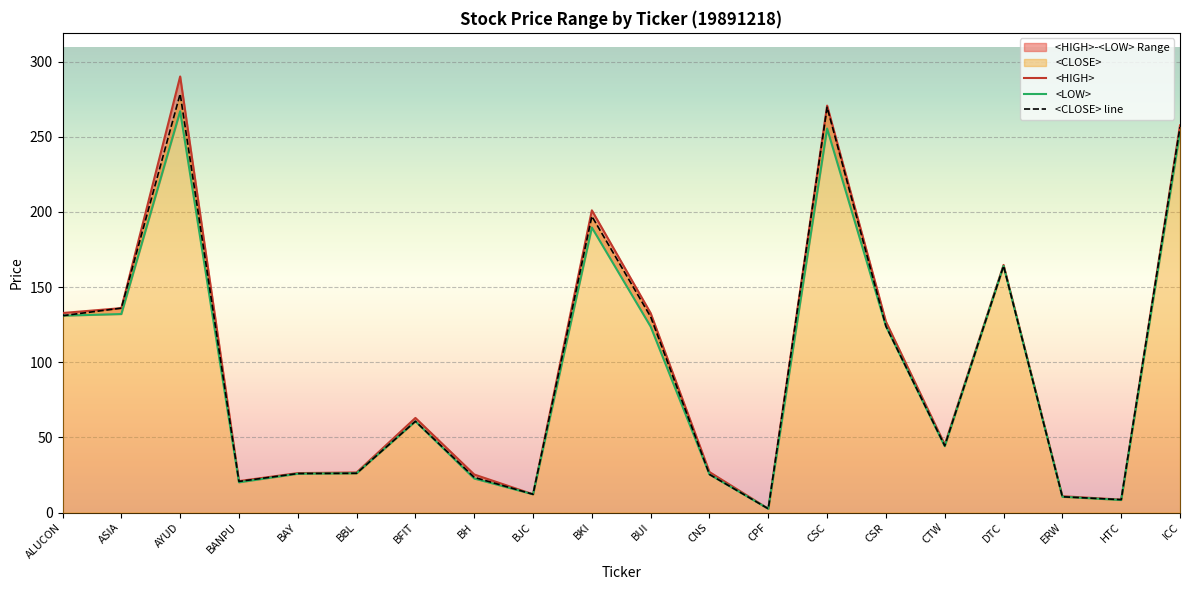

True or false: <LOW> has a value of 4.0 at BJC.

False